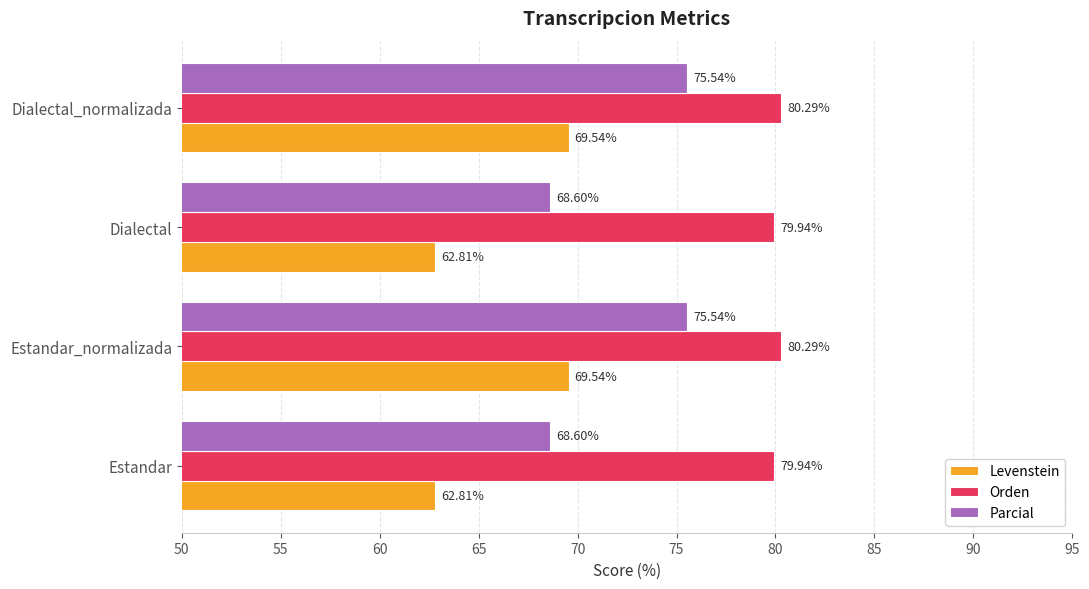

How many values in the Parcial series exceed 75?

2